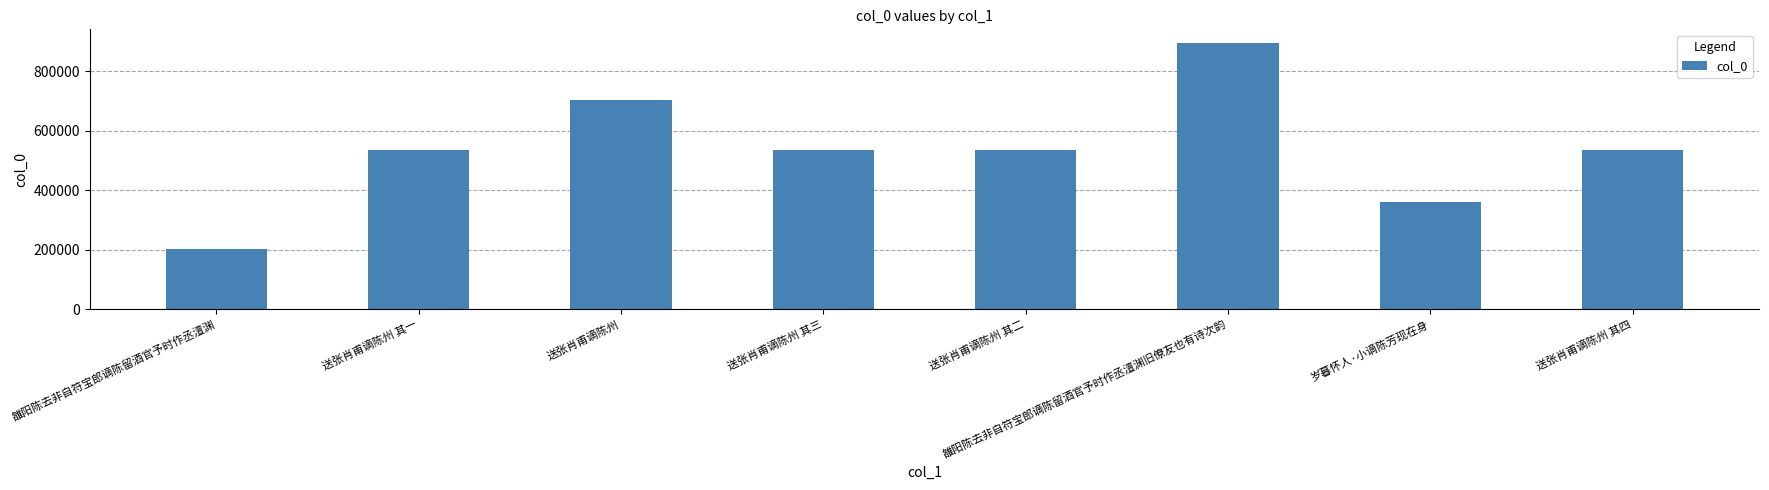

Approximately how many times larger is the value at 岁暮怀人·小谪陈芳现在身 compared to 送张肖甫谪陈州 其二?

0.7